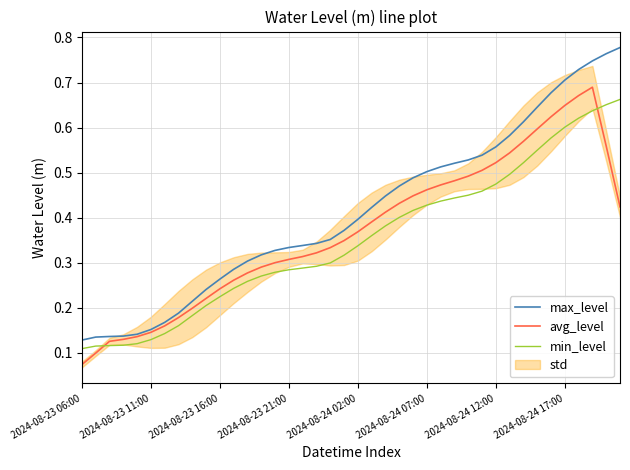

The value of max_level at 2024-08-24 07:00 is 0.3. True or false?

False